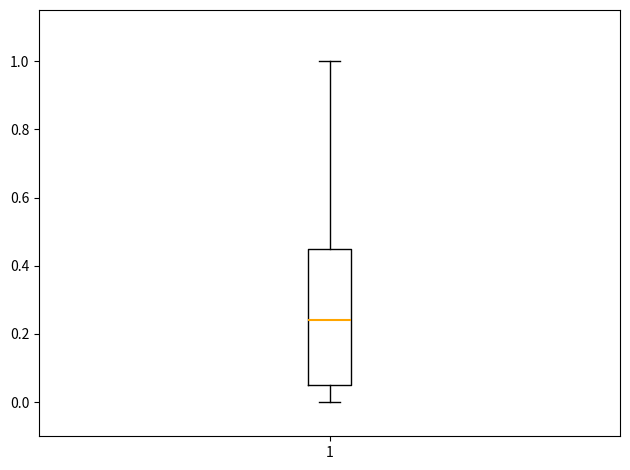

Where does the upper whisker of the box at x = 1 end on the y-axis? The values are not printed on the chart, so give them approximately, as read against the axis.

1.00